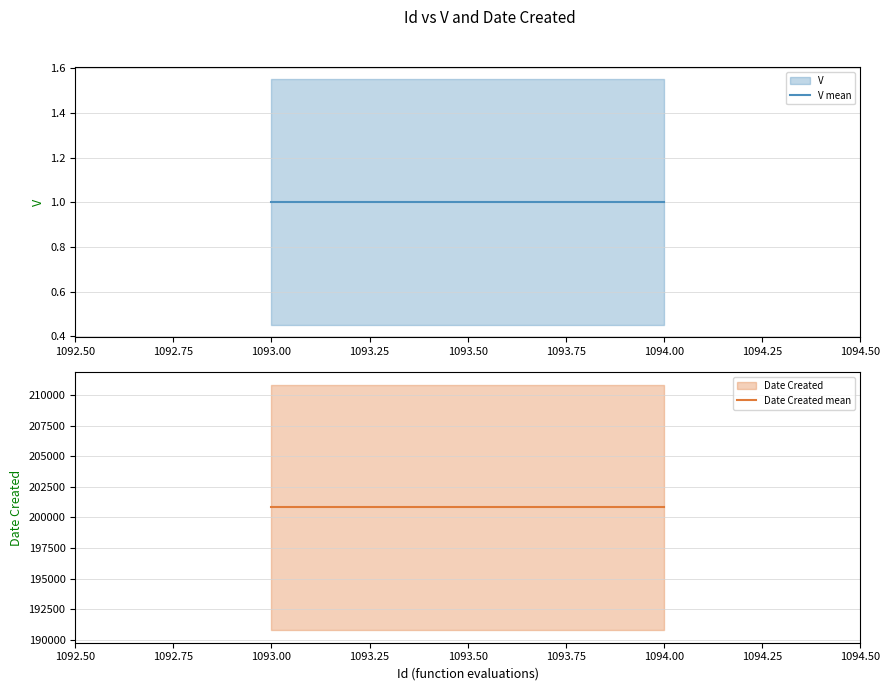

Does the chart have visible grid lines?

Yes